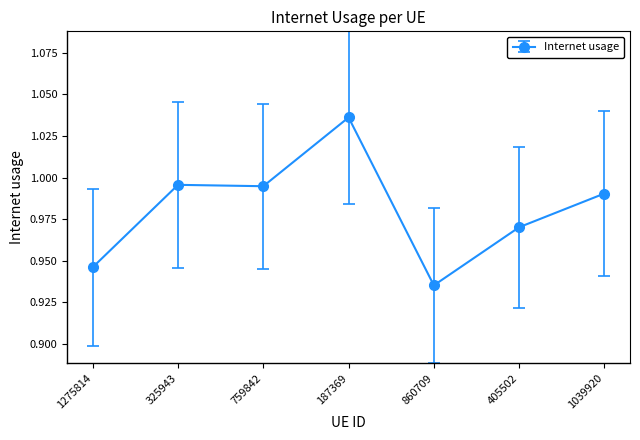

Where is the data nearest to the value 0?

860709